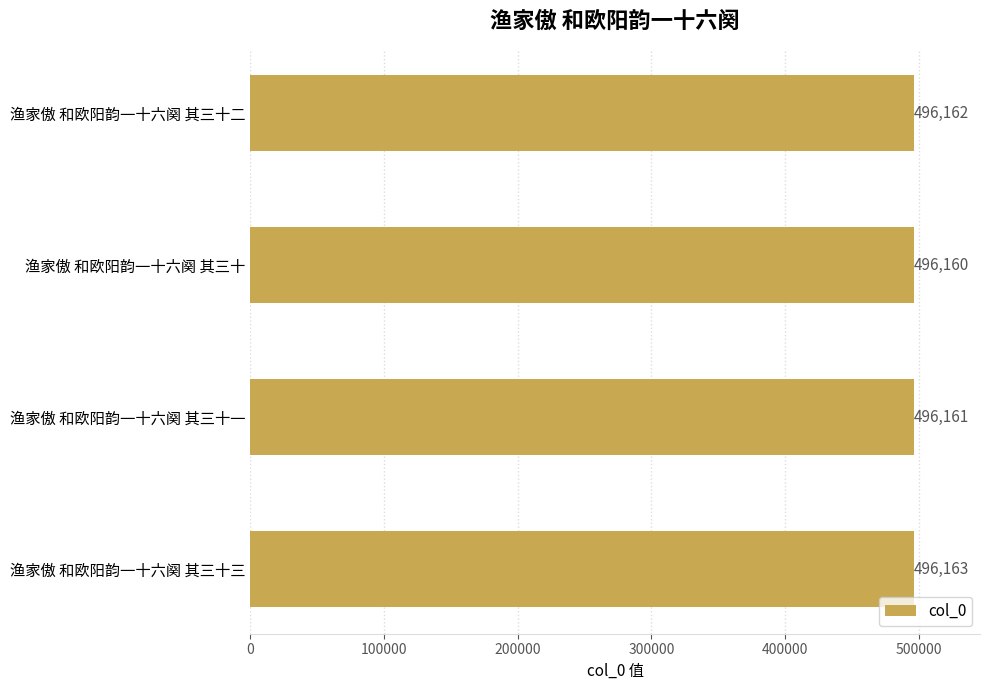

True or false: the data shows 843777 at 渔家傲 和欧阳韵一十六阕 其三十三.

False